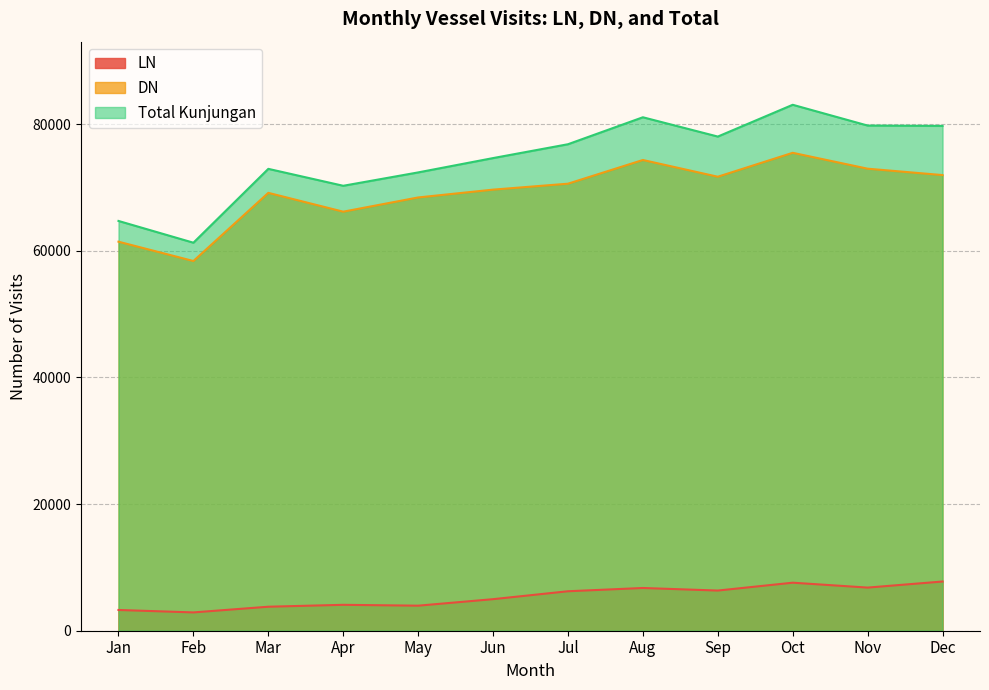

What is the total value across all series at Dec?

159406.9